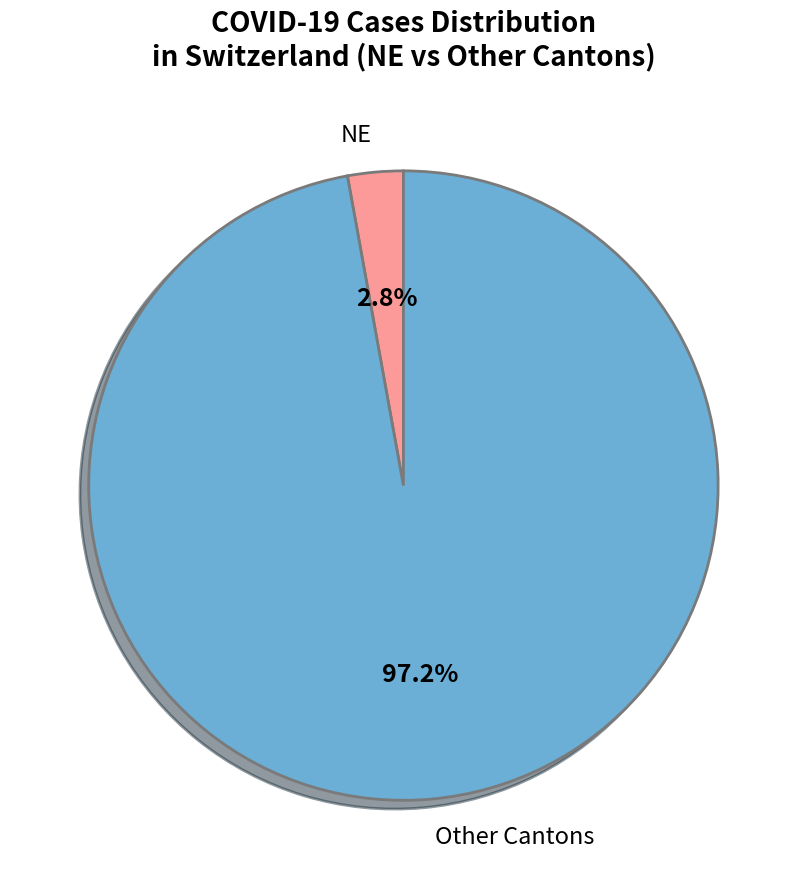

What portion of the pie excludes Other Cantons?

2.8%